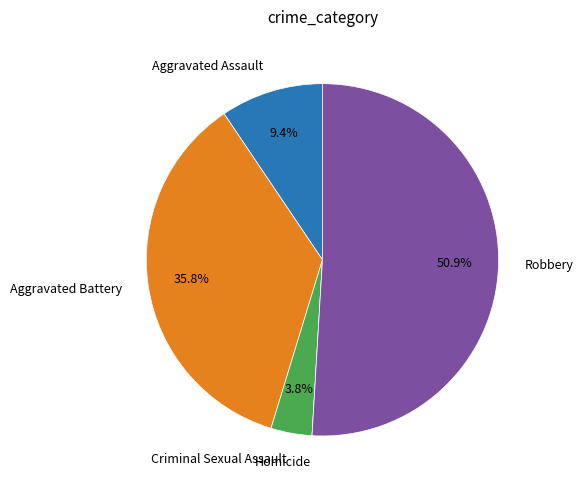

To the nearest percent, what is the average slice percentage?

20%